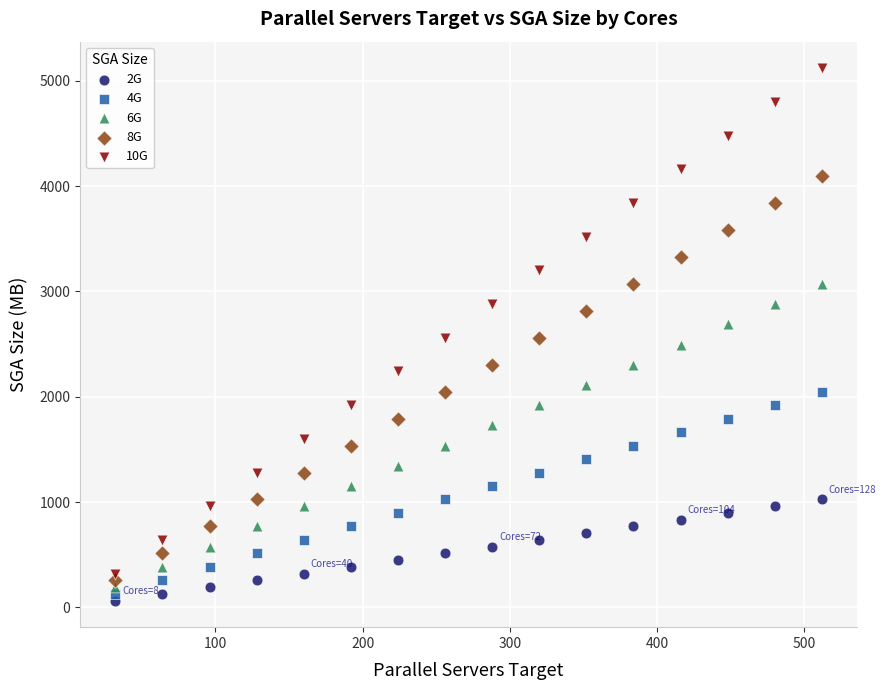

Which series contains the highest Y value?

10G